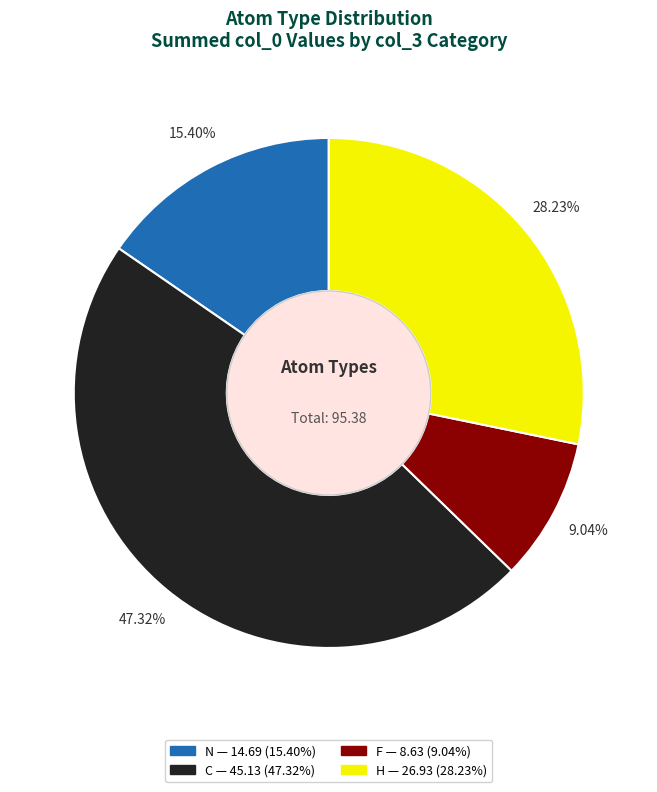

Does any single category account for the majority?

No